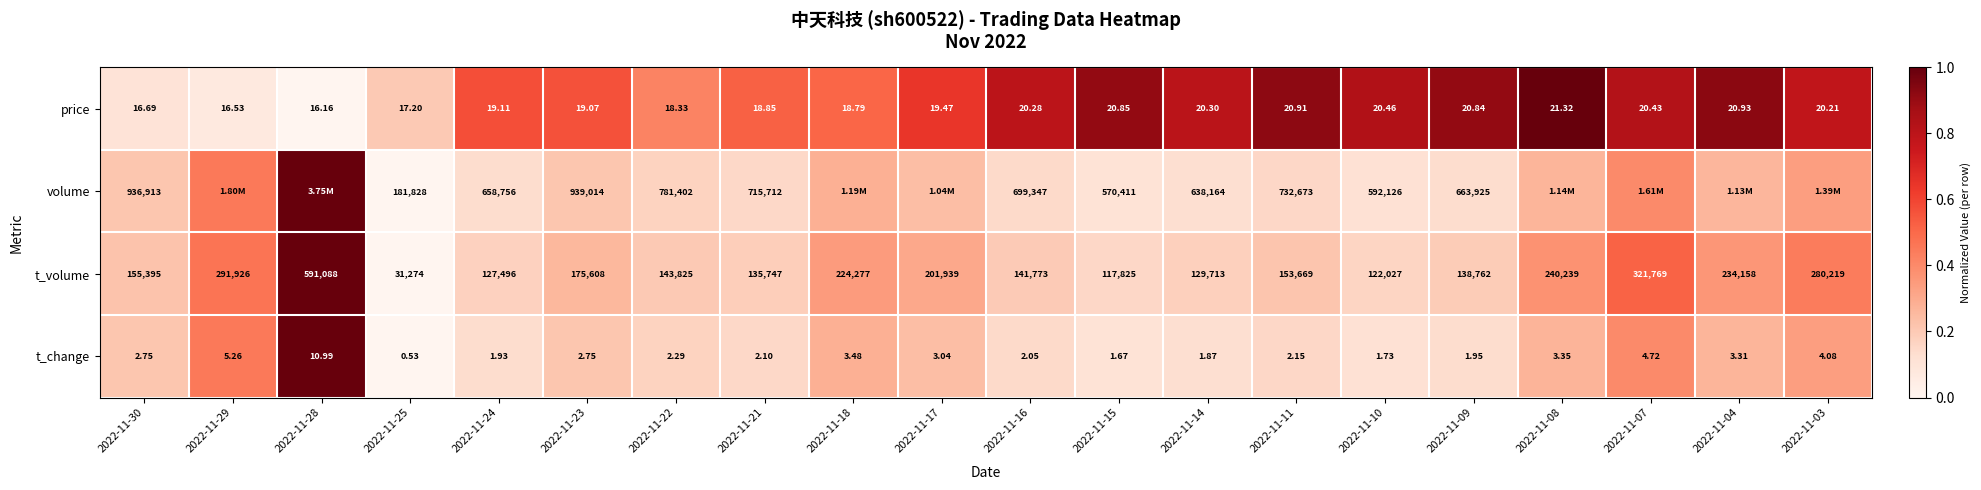

At 2022-11-23, list the series in order from largest to smallest.

volume, t_volume, price, t_change